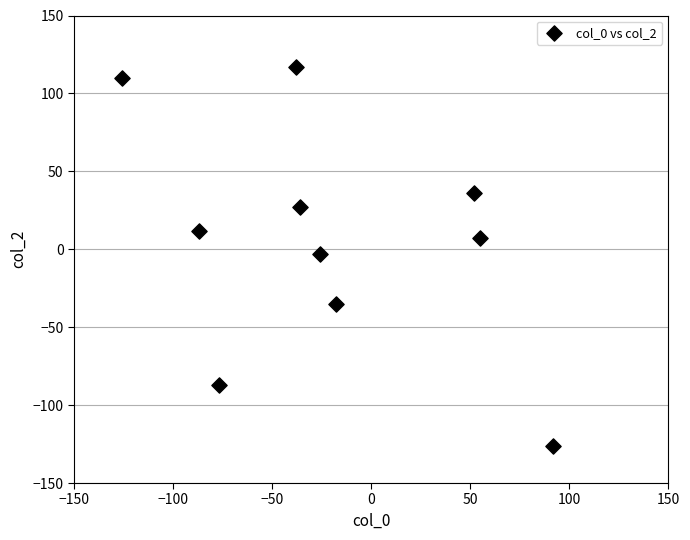

What is the range of X values (max minus min)?

218